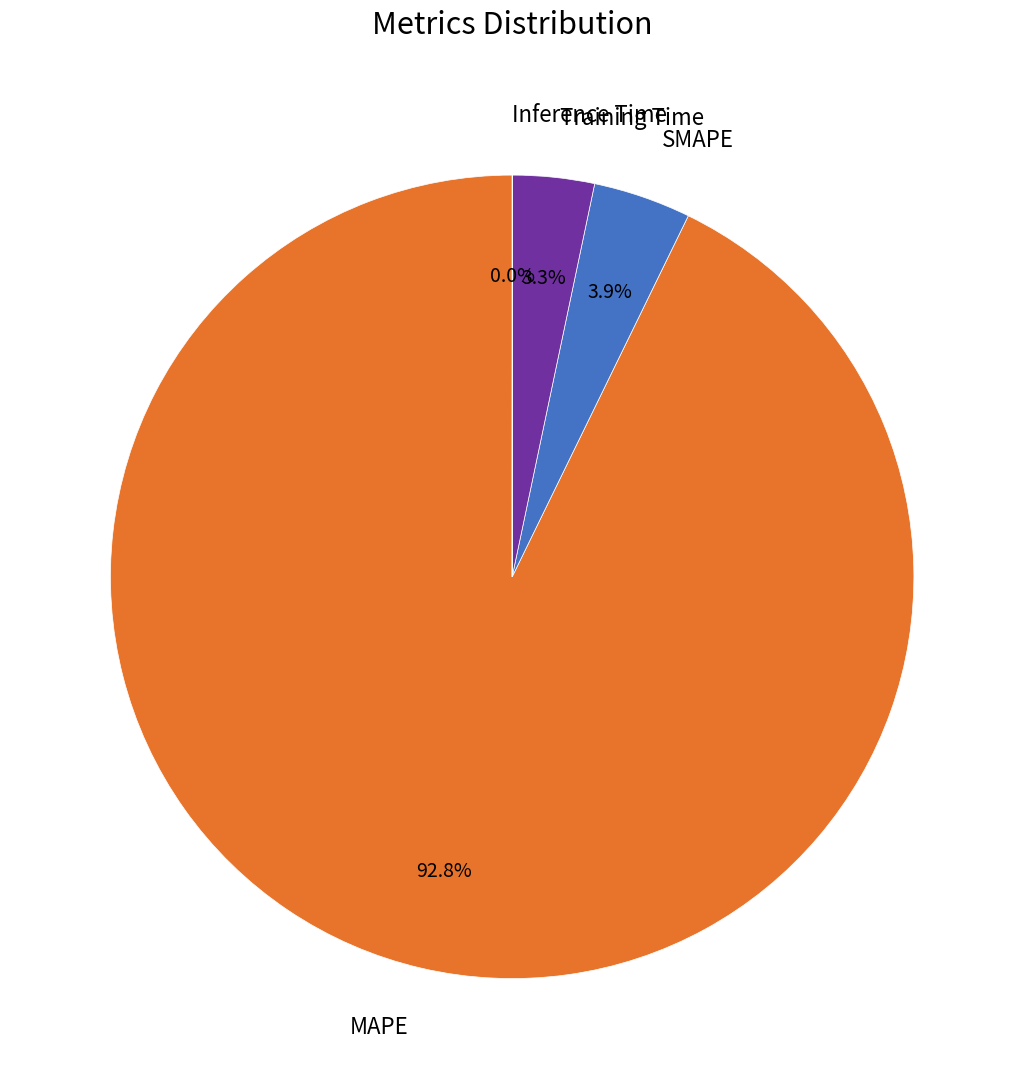

What is the ratio of the value at Training Time to the value at SMAPE?

0.8